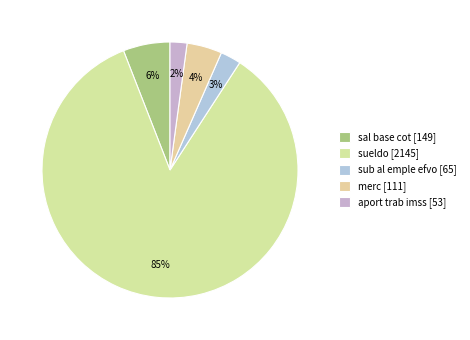

What percentage is the aport trab imss slice, to the nearest percent?

2%